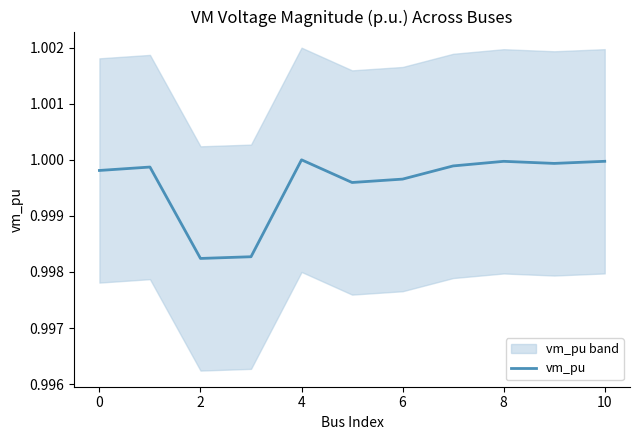

What is the smallest value displayed?

1.0